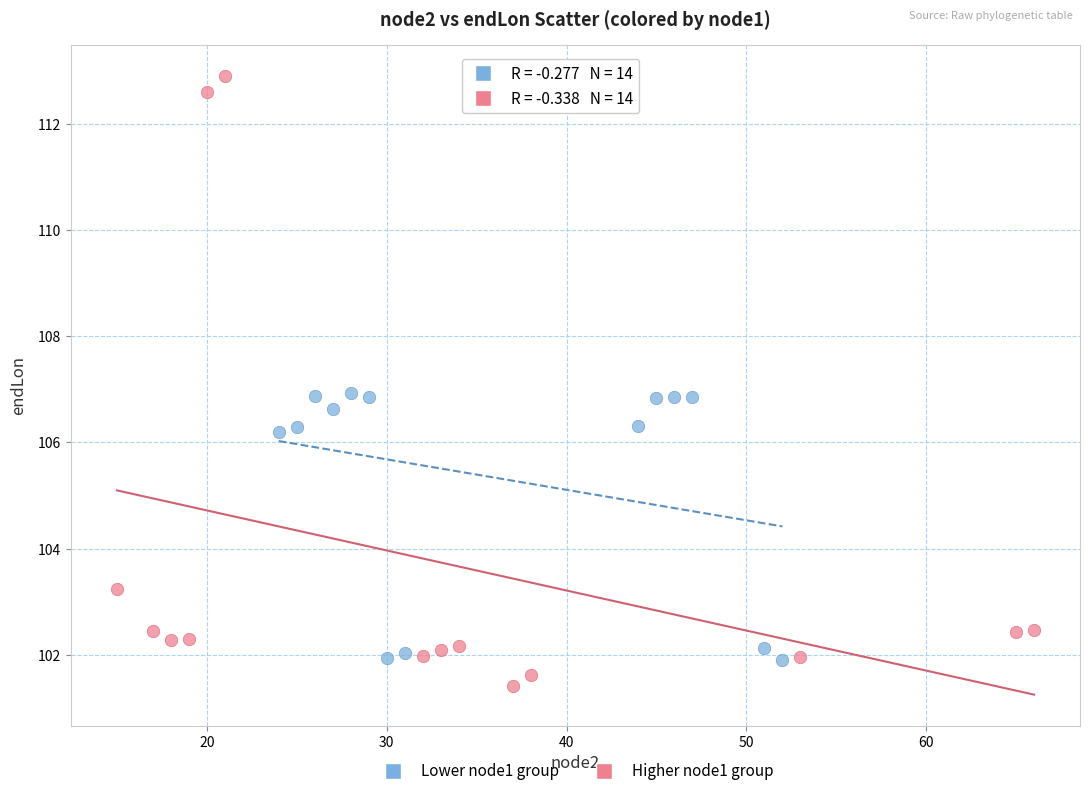

Which series reaches the maximum Y coordinate?

Higher node1 group